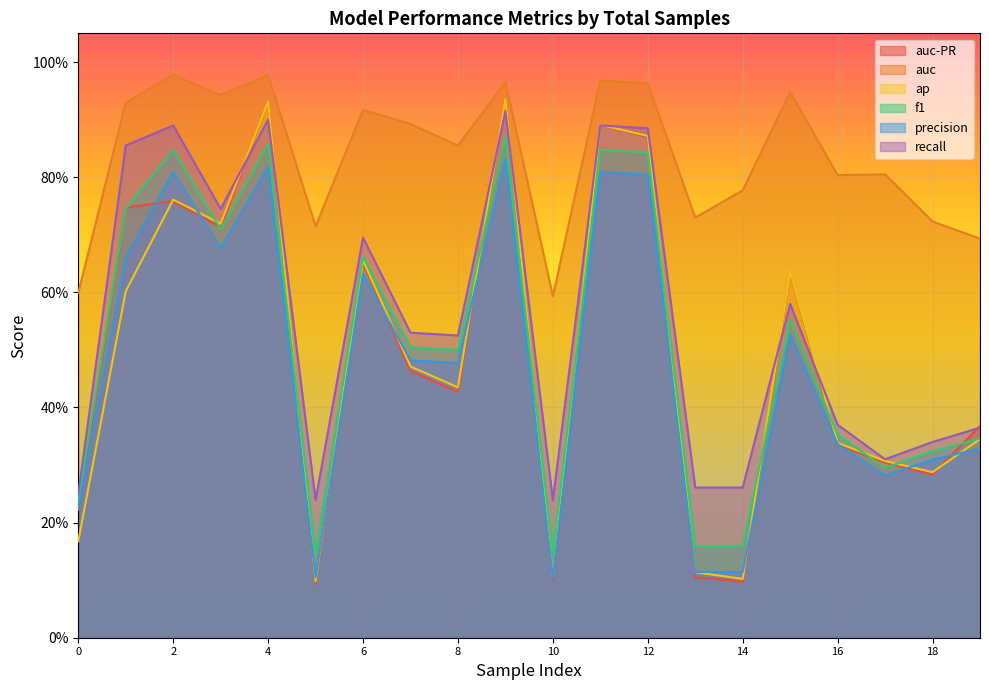

Reading left to right, list all the values displayed in this chart.

auc-PR: 0.2	0.7	0.8	0.7	0.9	0.1	0.7	0.5	0.4	0.9	0.1	0.9	0.9	0.1	0.1	0.6	0.3	0.3	0.3	0.4
auc: 0.6	0.9	1.0	0.9	1.0	0.7	0.9	0.9	0.9	1.0	0.6	1.0	1.0	0.7	0.8	0.9	0.8	0.8	0.7	0.7
ap: 0.2	0.6	0.8	0.7	0.9	0.1	0.7	0.5	0.4	0.9	0.1	0.9	0.9	0.1	0.1	0.6	0.3	0.3	0.3	0.3
f1: 0.2	0.7	0.8	0.7	0.9	0.1	0.7	0.5	0.5	0.9	0.1	0.8	0.8	0.2	0.2	0.6	0.4	0.3	0.3	0.3
precision: 0.2	0.7	0.8	0.7	0.8	0.1	0.6	0.5	0.5	0.8	0.1	0.8	0.8	0.1	0.1	0.5	0.3	0.3	0.3	0.3
recall: 0.2	0.9	0.9	0.7	0.9	0.2	0.7	0.5	0.5	0.9	0.2	0.9	0.9	0.3	0.3	0.6	0.4	0.3	0.3	0.4